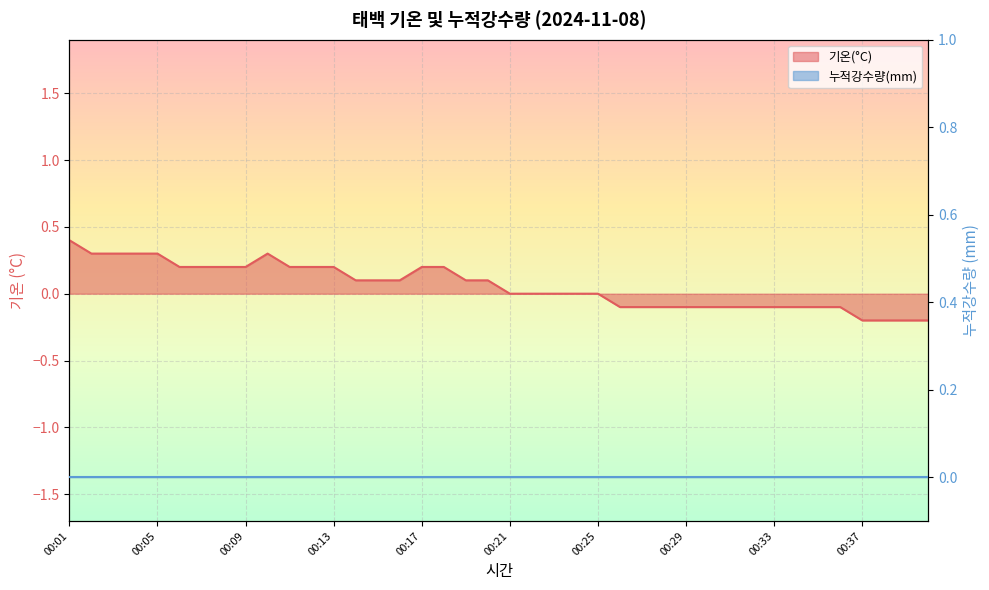

At which label is the value closest to 0?

00:21